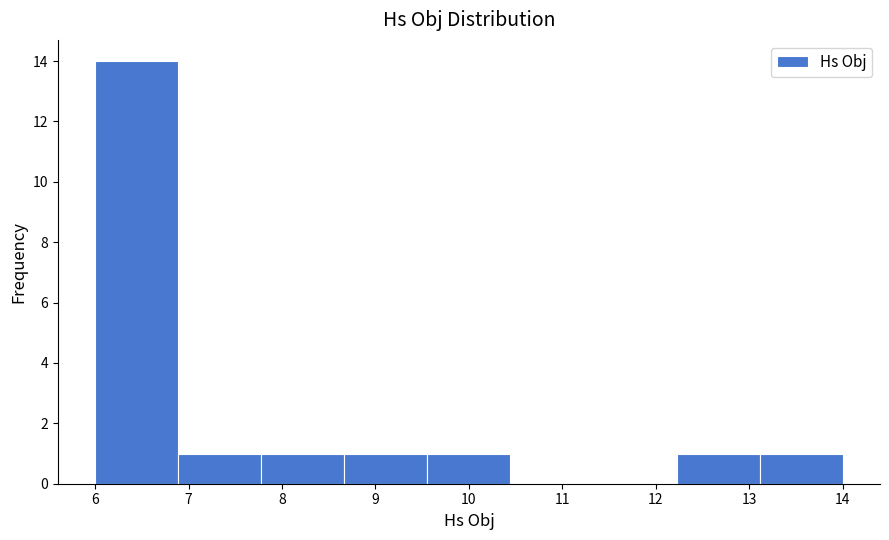

Over which range of the x-axis is the bar tallest?

6.0 to 6.9